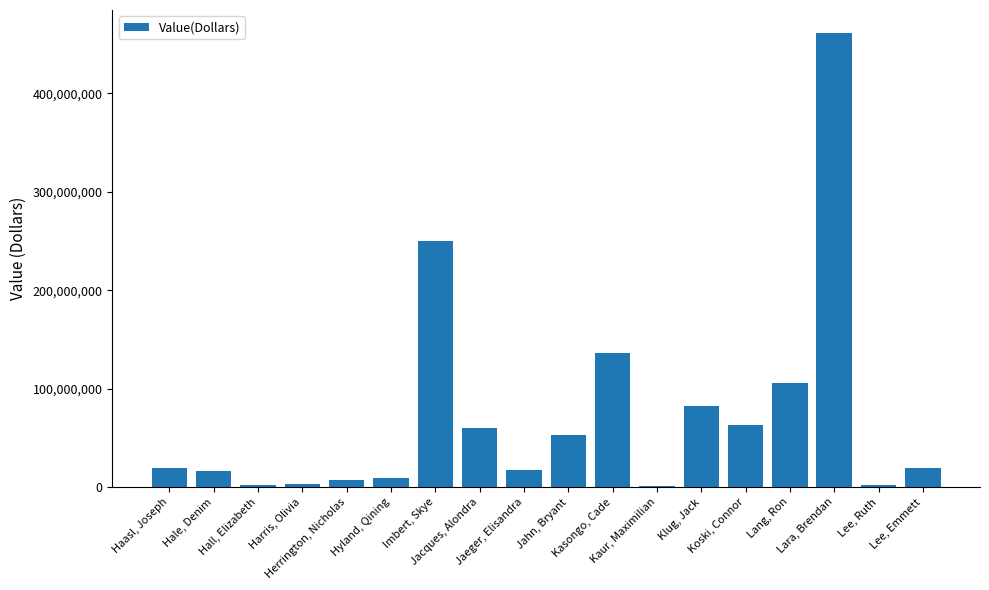

What is the sum of all values?

1307737000